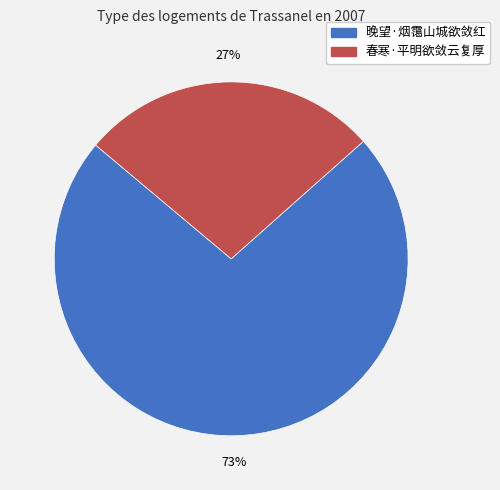

Do 晚望·烟霭山城欲敛红 and 春寒·平明欲敛云复厚 together represent more than half of the pie?

Yes